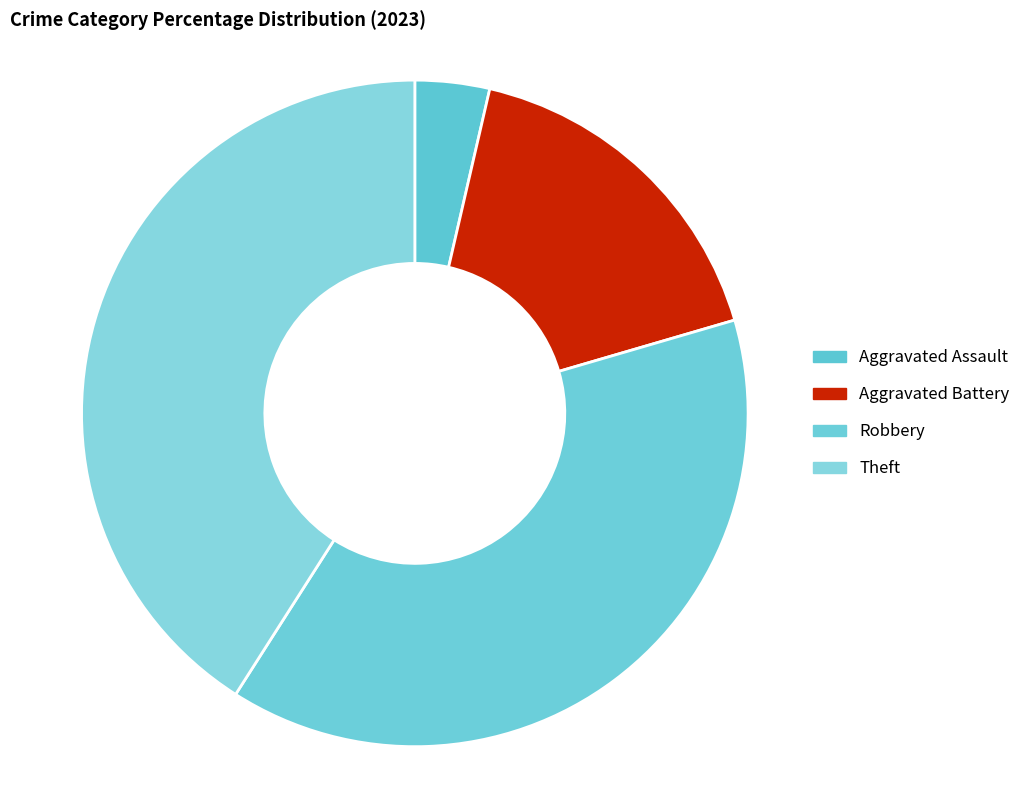

Is the sum of Aggravated Assault and Aggravated Battery greater than half?

No